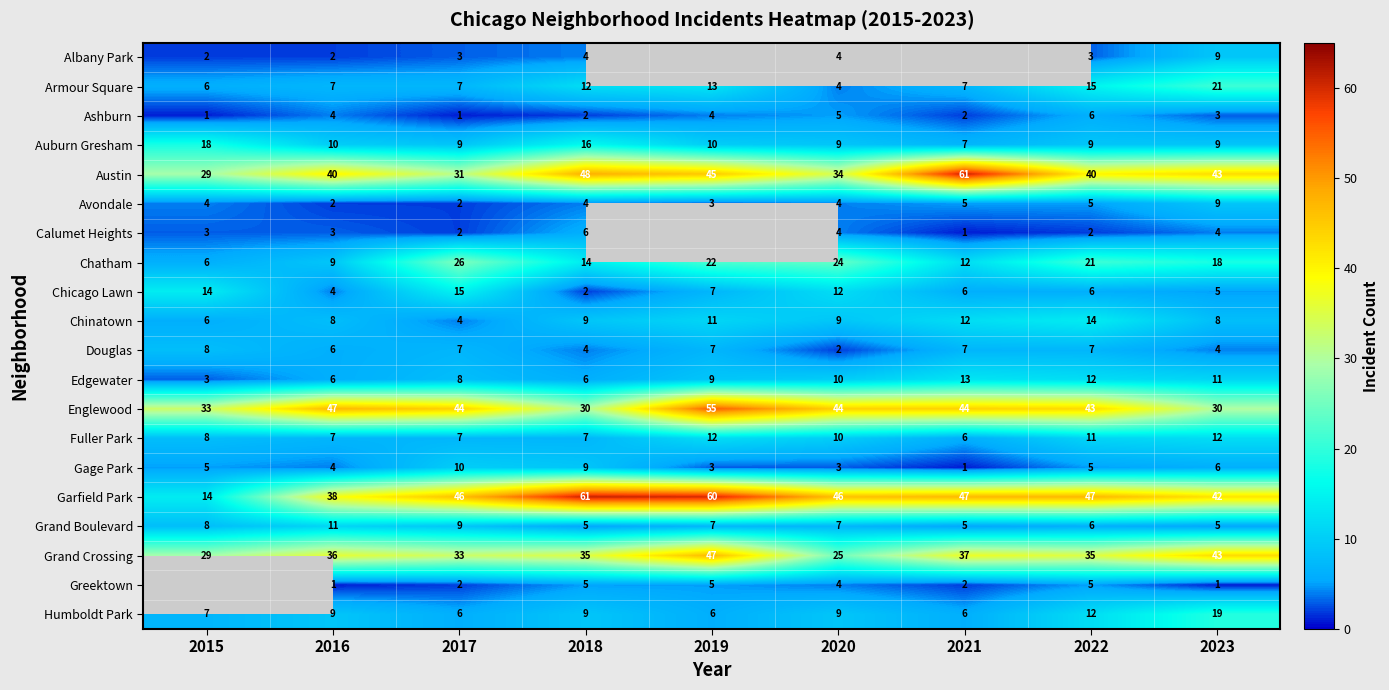

True or false: Chinatown has a value of 8 at 2016.

True